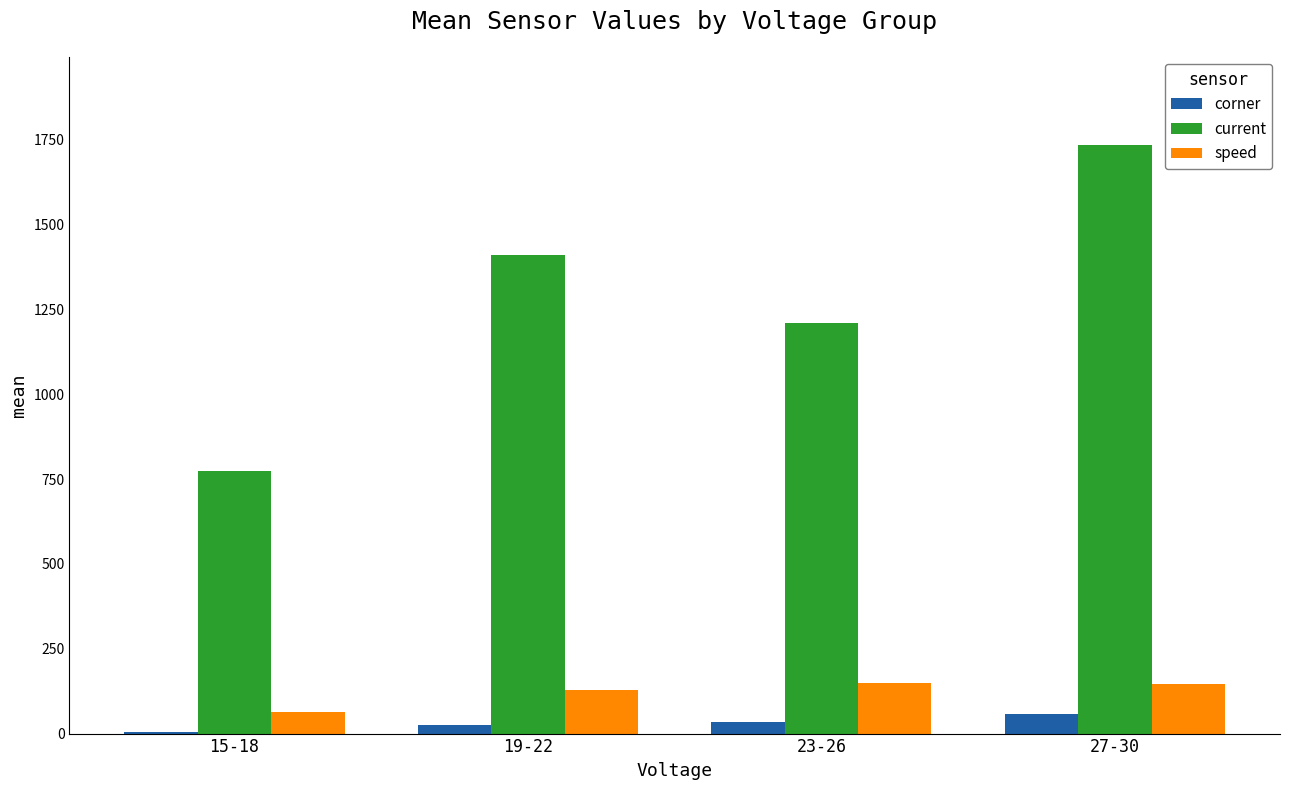

Are the bars grouped side by side (vs. stacked)?

Yes